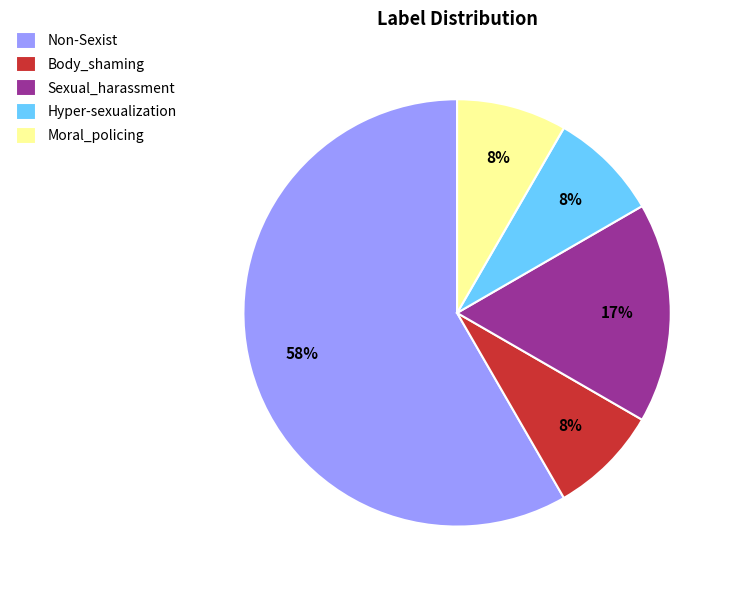

To the nearest percent, what percentage of the pie is Sexual_harassment?

17%